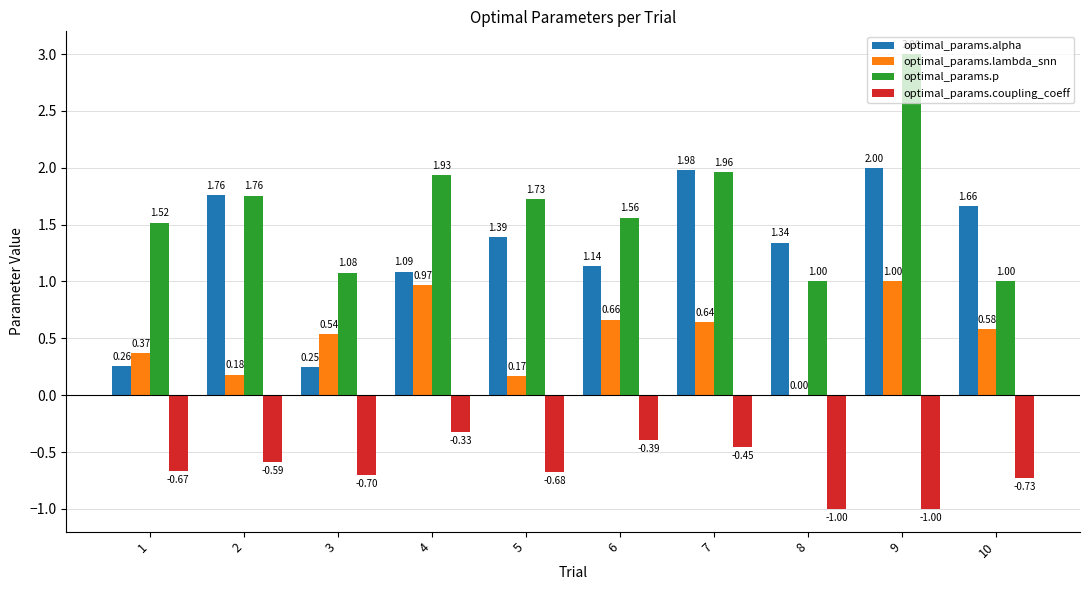

What is the sum of the optimal_params.coupling_coeff values at 4 and 8?

-1.3